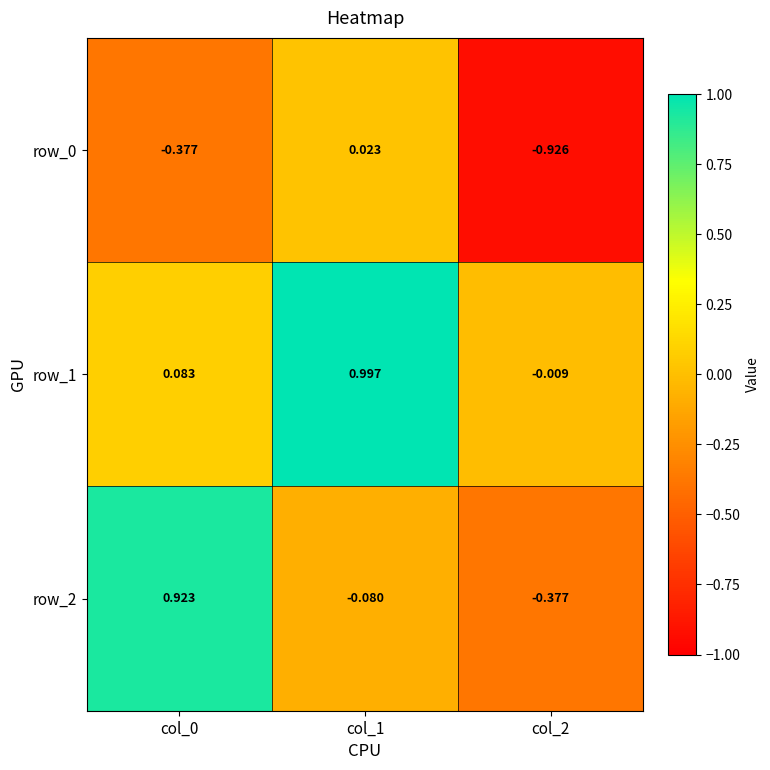

Is the value of row_0 at col_2 greater than the value of row_1 at col_2?

No